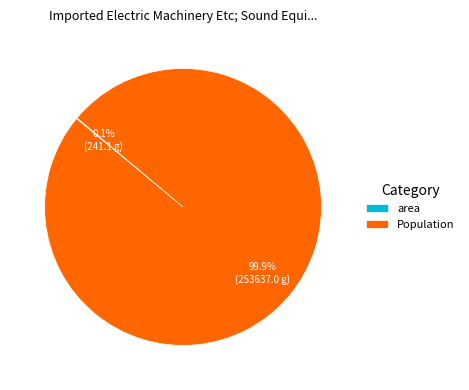

Which slice is the largest?

Population